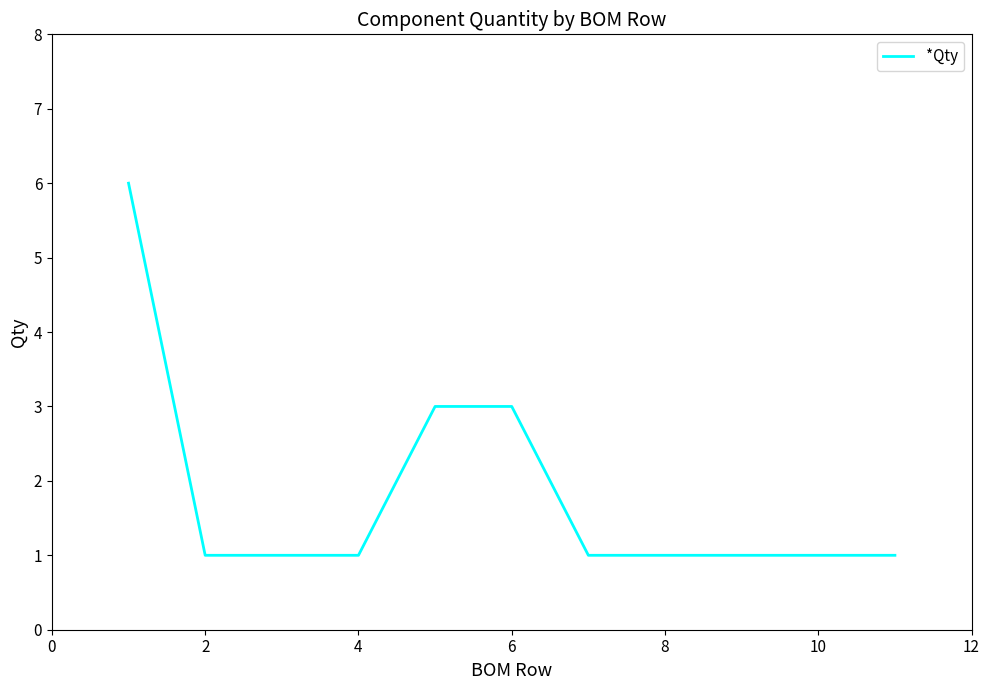

What is the greatest value displayed?

6